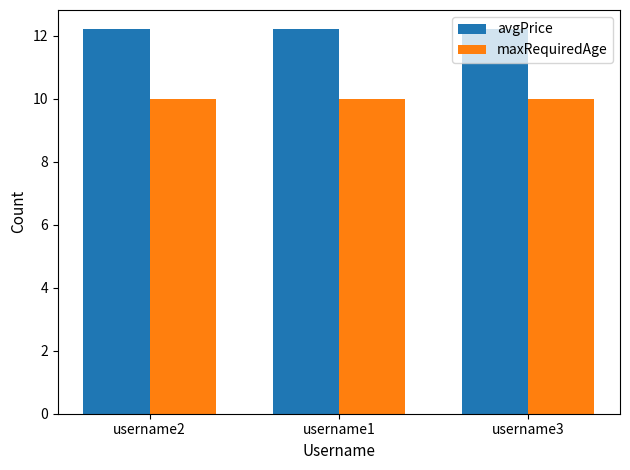

What is the sum of the maxRequiredAge values at username2 and username1?

20.0